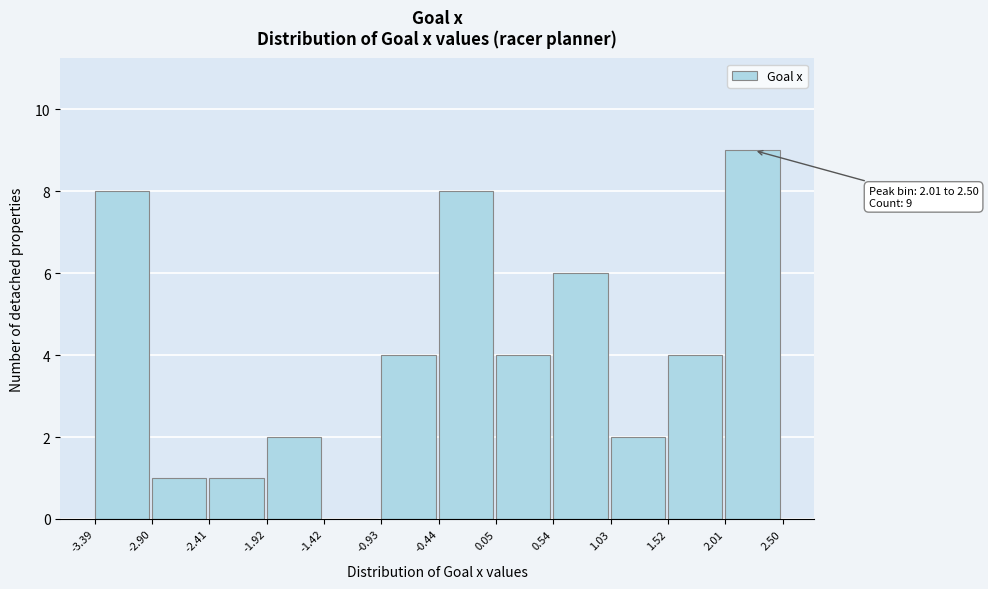

Over which range of the x-axis is the bar tallest?

2.01 to 2.50